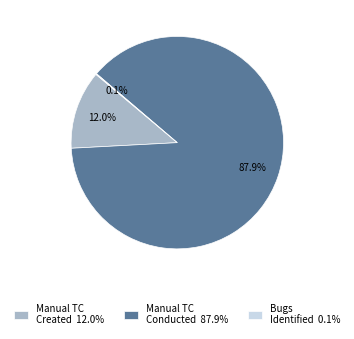

What is the largest slice in the pie chart?

Manual TC Conducted 87.9%